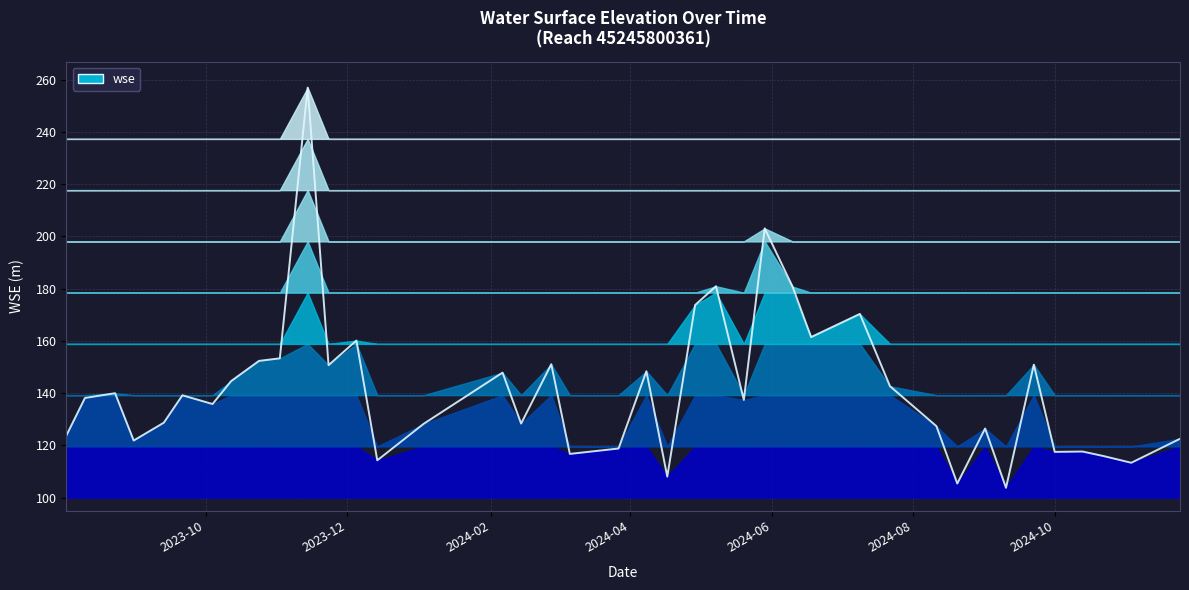

List the labels in order of value, largest first.

2023-11-14, 2024-05-29, 2024-05-08, 2024-06-10, 2024-04-29, 2024-07-09, 2024-06-18, 2023-12-05, 2023-11-02, 2023-10-24, 2024-02-27, 2024-09-22, 2023-11-23, 2024-04-08, 2024-02-06, 2023-10-12, 2024-07-22, 2023-08-23, 2023-09-21, 2023-08-10, 2024-05-20, 2023-10-04, 2023-09-13, 2024-02-14, 2024-01-03, 2024-08-11, 2024-09-01, 2023-08-02, 2024-11-24, 2023-08-31, 2024-03-27, 2024-10-13, 2024-10-01, 2024-03-06, 2024-10-22, 2023-12-14, 2024-11-03, 2024-04-17, 2024-08-20, 2024-09-10